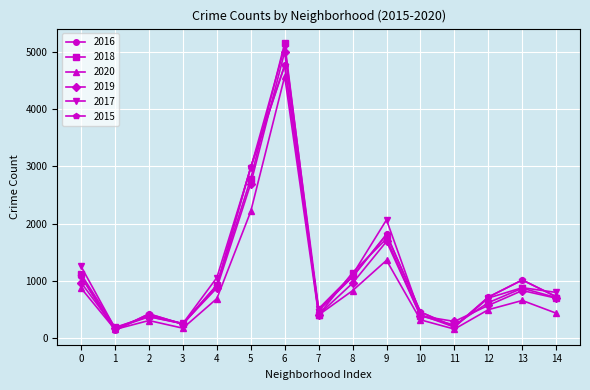

Reading right to left, extract all data points from this chart.

2016: 14=720	13=1013	12=713	11=194	10=452	9=1811	8=1070	7=482	6=4771	5=2988	4=913	3=240	2=419	1=131	0=1076
2018: 14=704	13=869	12=616	11=224	10=386	9=1736	8=1142	7=401	6=5162	5=2787	4=924	3=248	2=374	1=183	0=1117
2020: 14=431	13=654	12=493	11=153	10=315	9=1357	8=826	7=400	6=4577	5=2213	4=686	3=169	2=303	1=147	0=870
2019: 14=694	13=828	12=568	11=287	10=385	9=1687	8=957	7=405	6=5008	5=2700	4=872	3=249	2=368	1=166	0=968
2017: 14=795	13=878	12=697	11=188	10=404	9=2066	8=1107	7=509	6=5095	5=2973	4=1053	3=251	2=391	1=171	0=1252
2015: 14=720	13=1013	12=713	11=194	10=452	9=1811	8=1070	7=482	6=4771	5=2988	4=913	3=240	2=419	1=131	0=1076